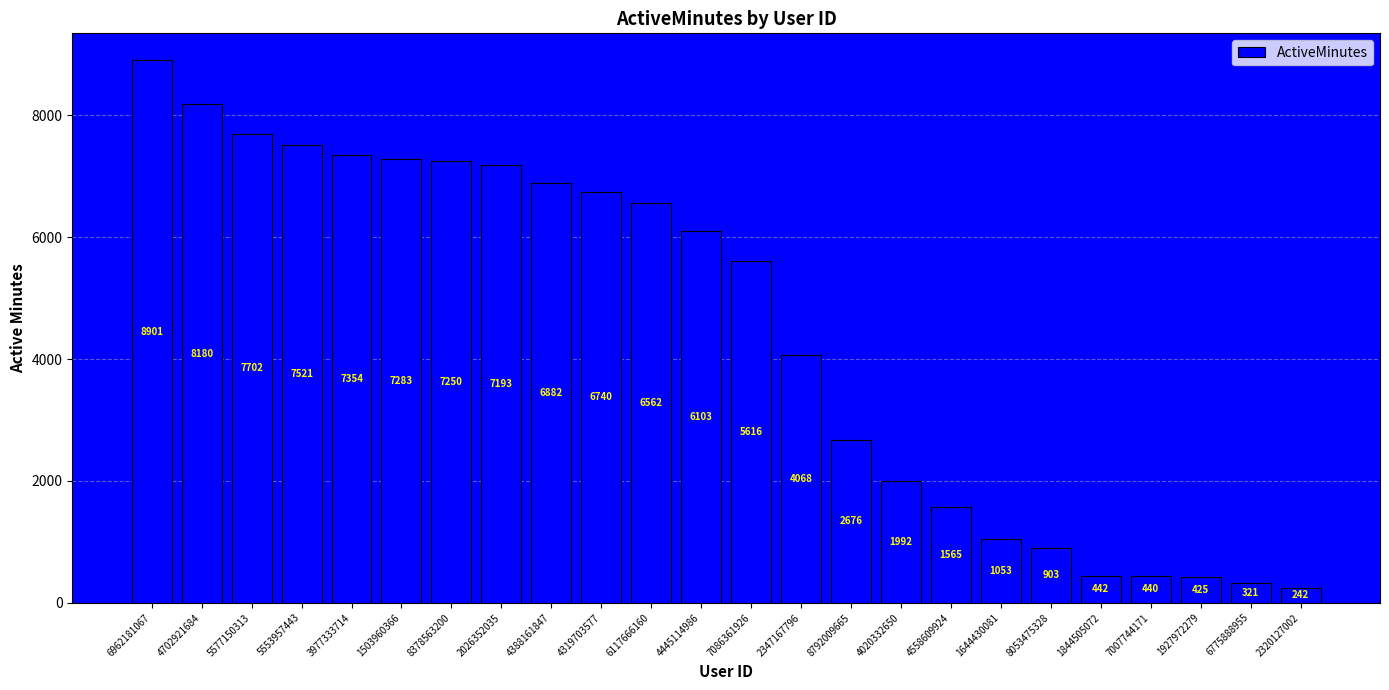

The chart shows a value of 11615 at 5577150313. True or false?

False